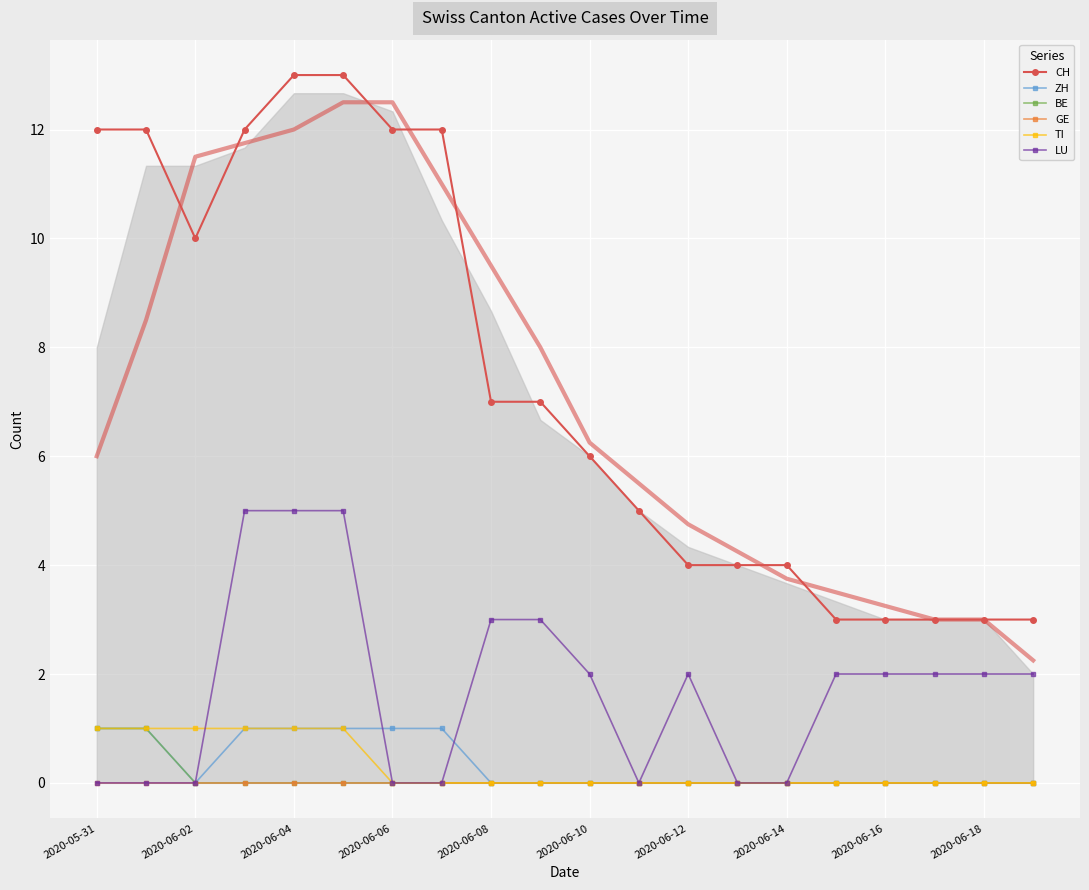

What is the difference between the CH values at 2020-06-16 and 2020-06-14?

1